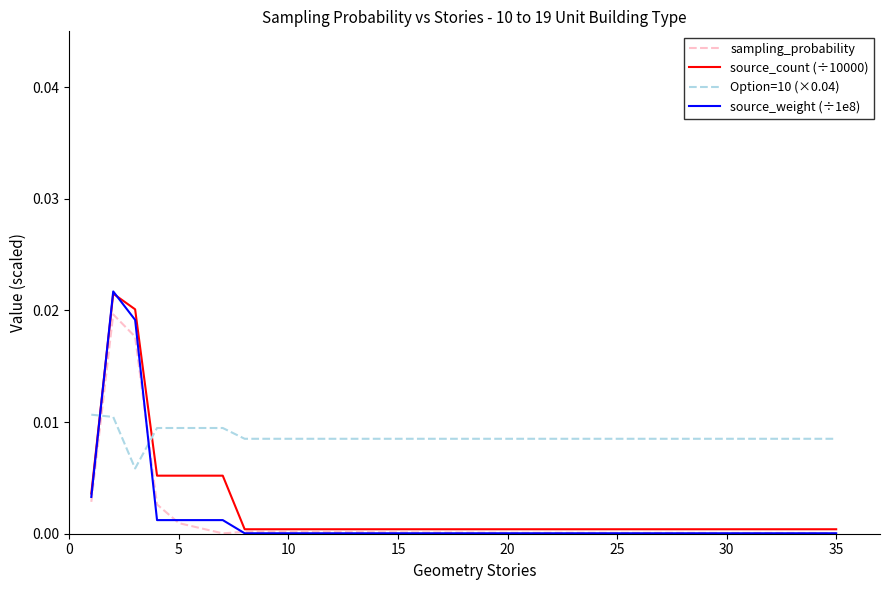

Which series ends up on top after the final intersection of Option=10 (×0.04) and source_count (÷10000)?

Option=10 (×0.04)